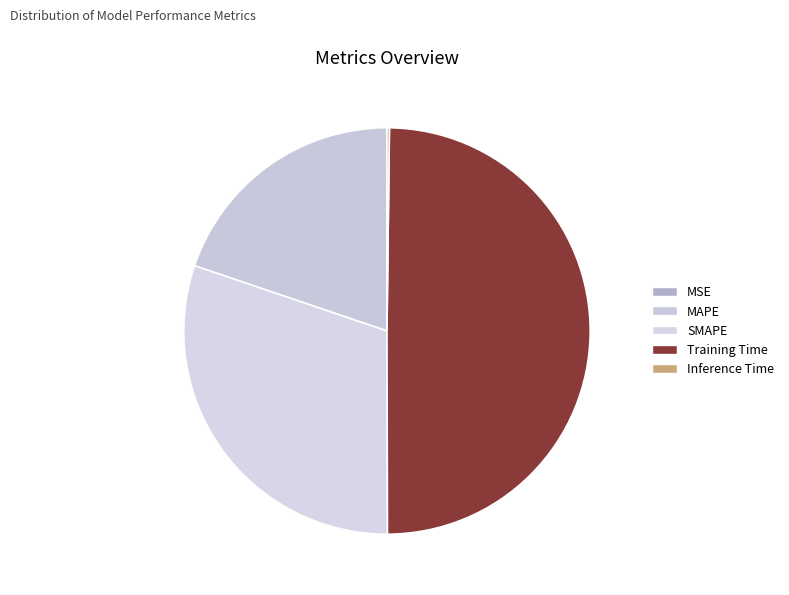

Which category has the smallest portion of the pie?

MSE